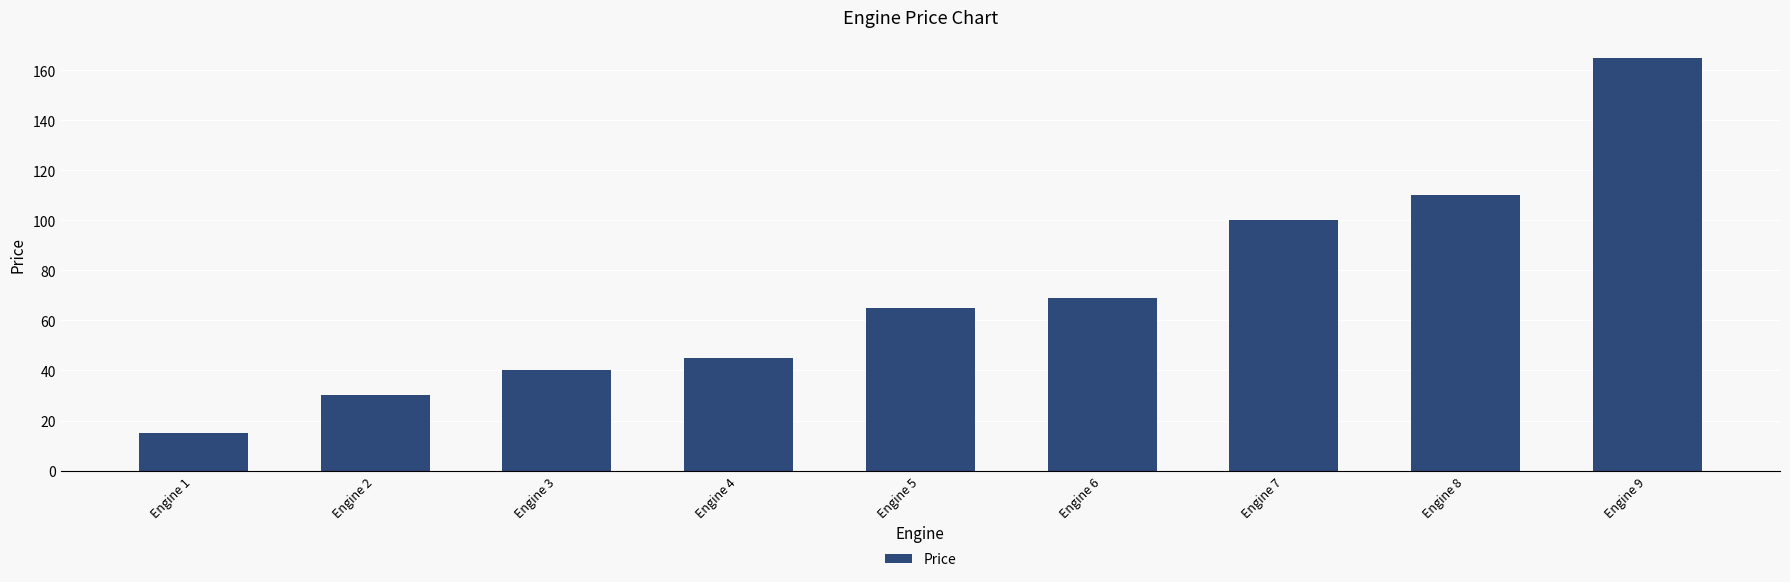

Rank the categories by value from lowest to highest.

Engine 1, Engine 2, Engine 3, Engine 4, Engine 5, Engine 6, Engine 7, Engine 8, Engine 9